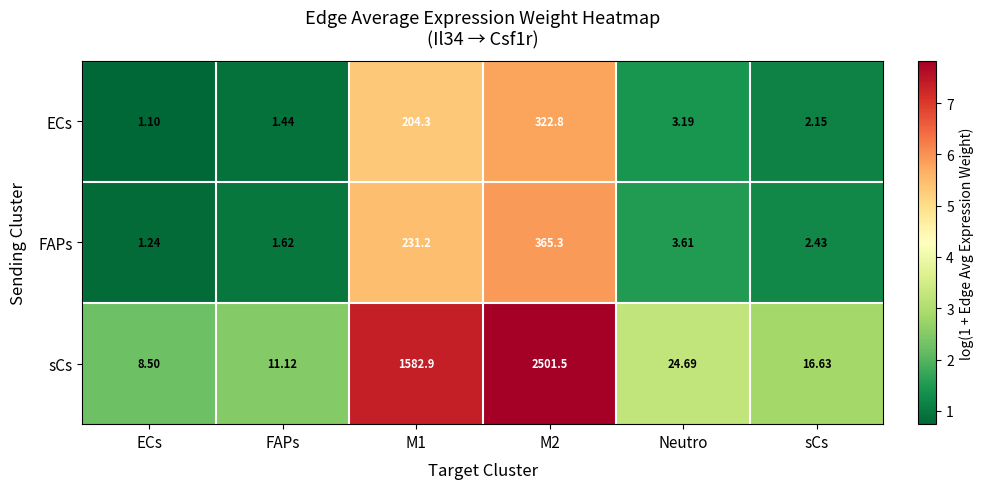

How many data points in FAPs are above 3?

3